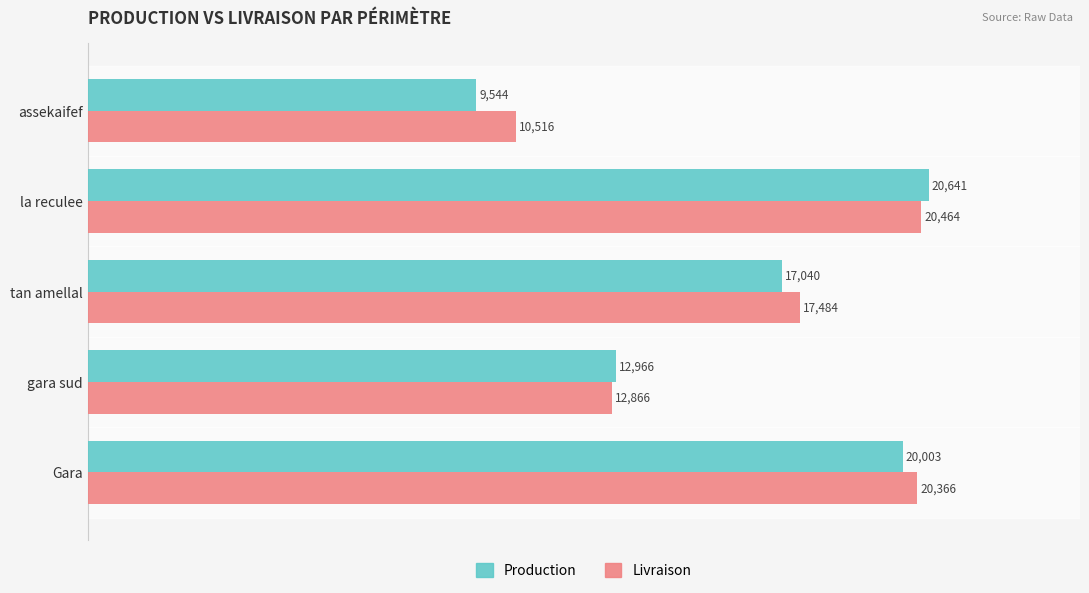

At which category does the chart reach its peak across all series?

la reculee